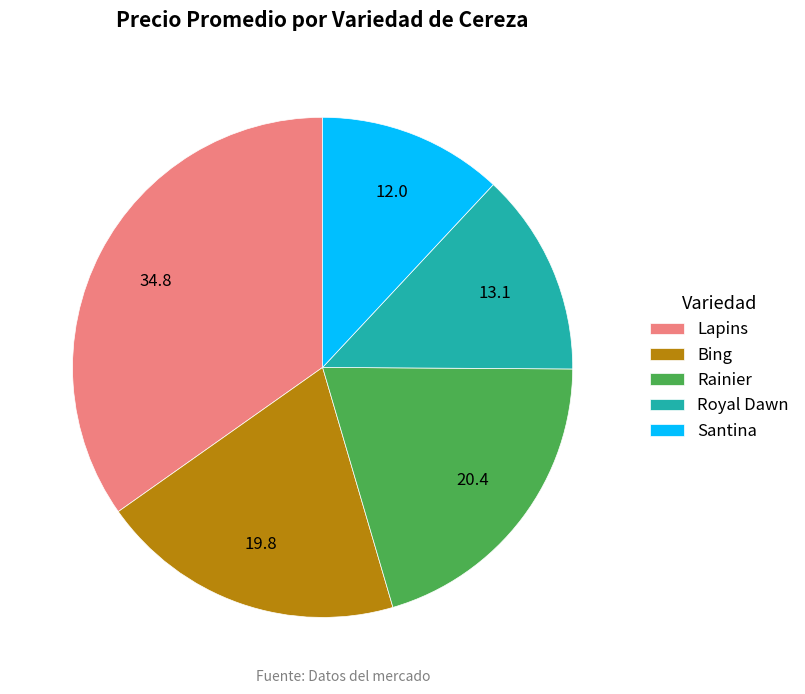

The Santina slice represents 4% of the pie. True or false?

False